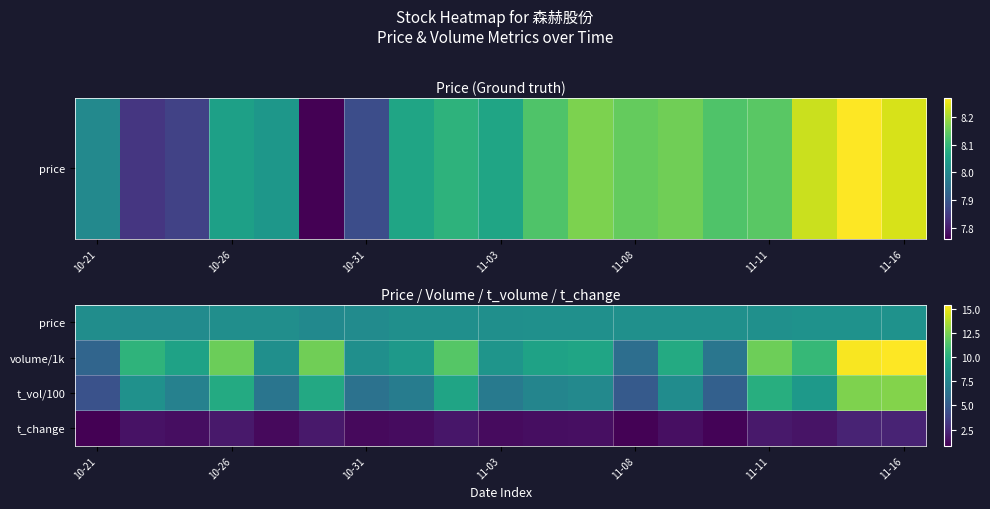

Reading left to right, extract all data points from this chart.

price: 8.0	7.8	7.9	8.1	8.0	7.8	7.9	8.1	8.1	8.1	8.1	8.2	8.2	8.2	8.1	8.1	8.2	8.3	8.2
volume/1k: 5.6	10.3	9.2	12.1	8.1	12.2	8.1	8.7	11.5	8.4	9.2	9.4	6.1	9.7	6.6	12.2	10.6	15.2	15.4
t_vol/100: 4.5	8.2	7.2	9.7	6.5	9.6	6.3	6.9	9.3	6.8	7.5	7.7	5.0	7.9	5.3	10.0	8.7	12.6	12.7
t_change: 0.8	1.5	1.4	1.8	1.2	1.8	1.2	1.3	1.7	1.3	1.4	1.4	0.9	1.5	1.0	1.8	1.6	2.3	2.3